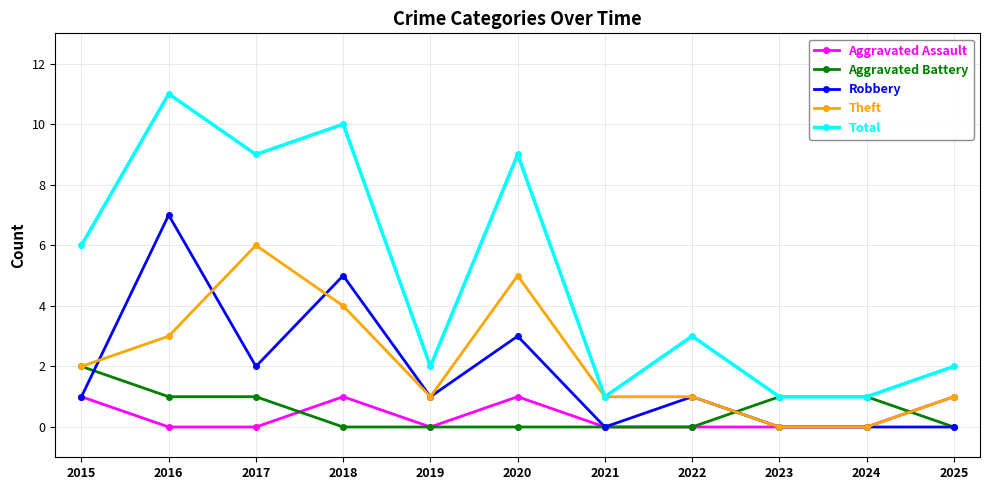

True or false: Theft and Aggravated Battery cross at least once.

True